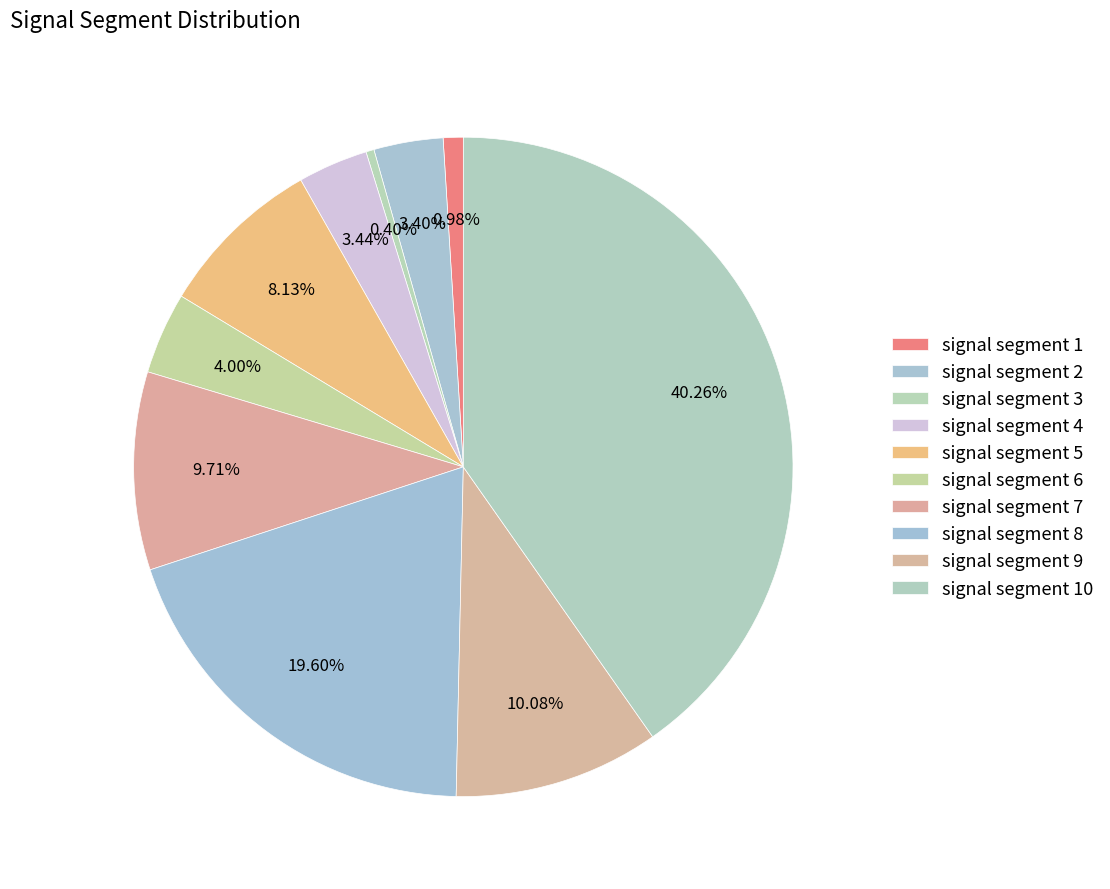

To the nearest percent, what percentage of the pie is signal segment 2?

3%